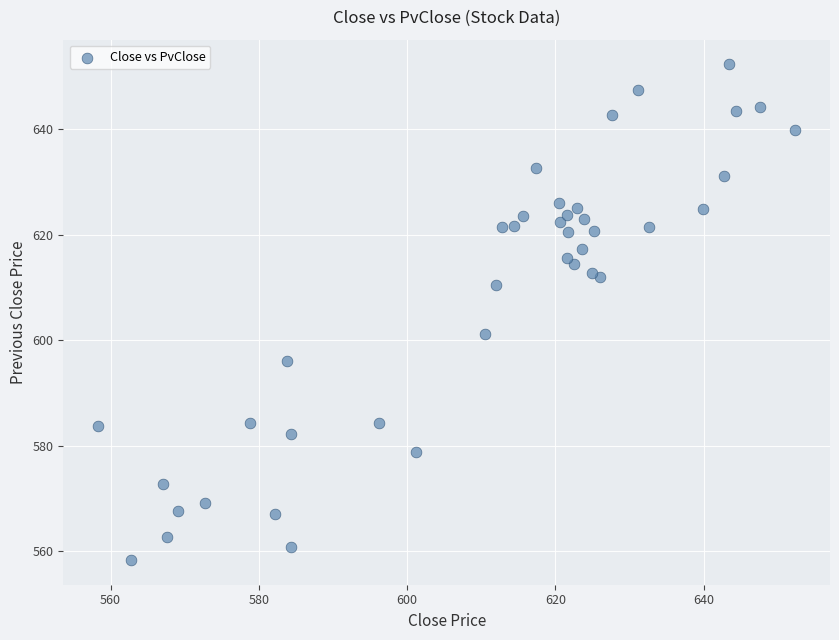

What Y value in the scatter plot is closest to 605?

601.2